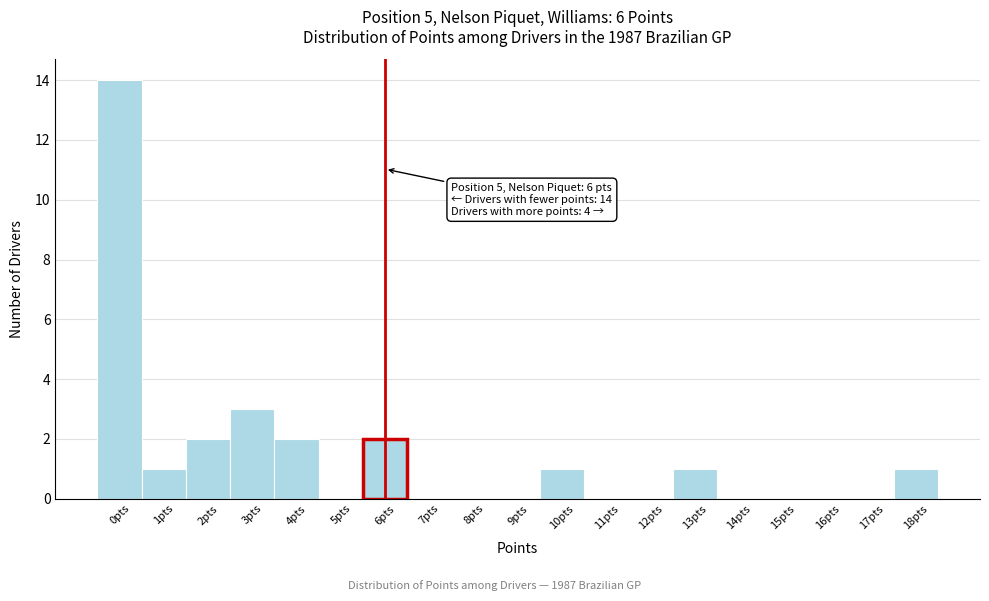

Which range on the x-axis has the tallest bar?

-0.5 to 0.5